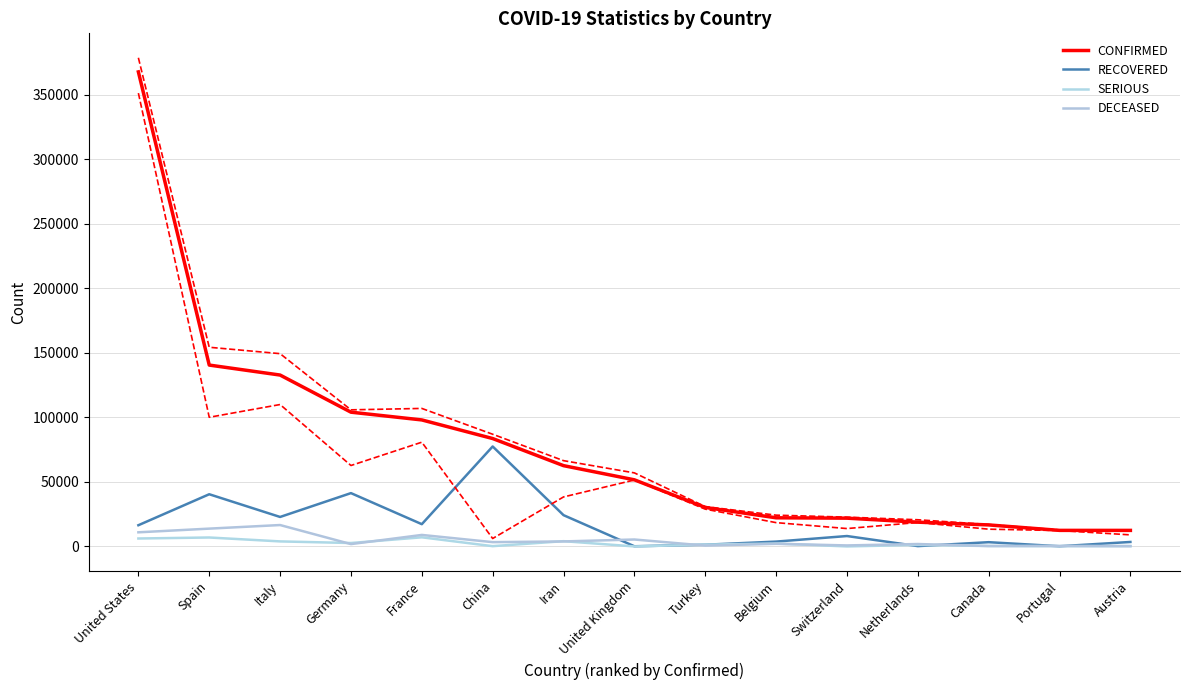

Where is the first local maximum for DECEASED?

Italy